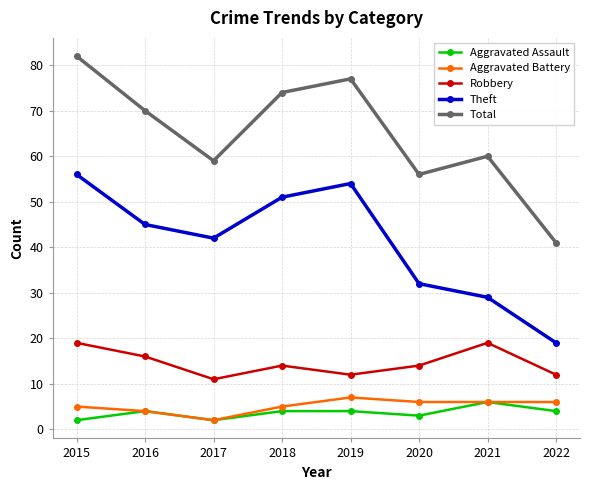

Reading left to right, what are all the values shown in this chart?

Aggravated Assault: 2015=2	2016=4	2017=2	2018=4	2019=4	2020=3	2021=6	2022=4
Aggravated Battery: 2015=5	2016=4	2017=2	2018=5	2019=7	2020=6	2021=6	2022=6
Robbery: 2015=19	2016=16	2017=11	2018=14	2019=12	2020=14	2021=19	2022=12
Theft: 2015=56	2016=45	2017=42	2018=51	2019=54	2020=32	2021=29	2022=19
Total: 2015=82	2016=70	2017=59	2018=74	2019=77	2020=56	2021=60	2022=41